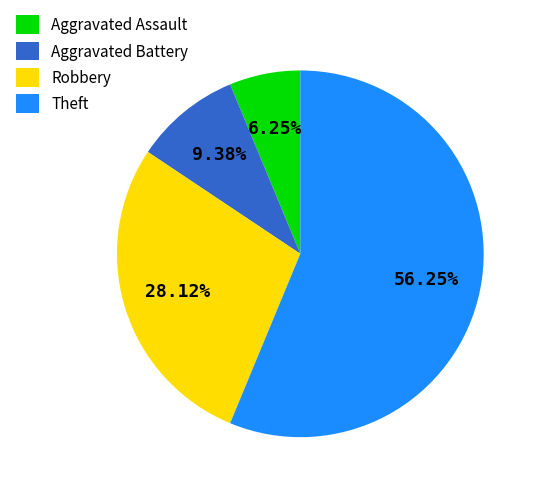

Which category has the smallest portion of the pie?

Aggravated Assault